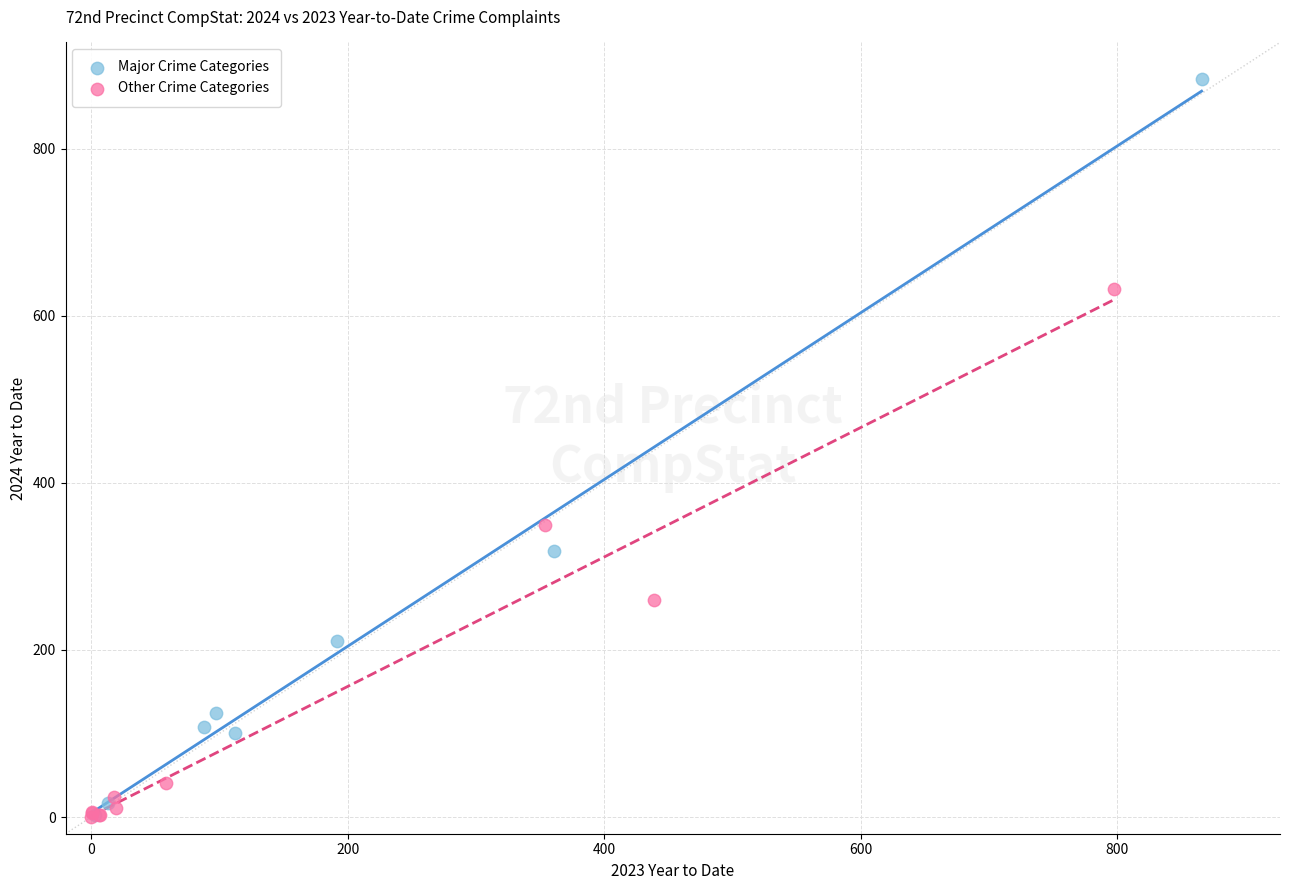

Which series reaches the maximum Y coordinate?

Major Crime Categories